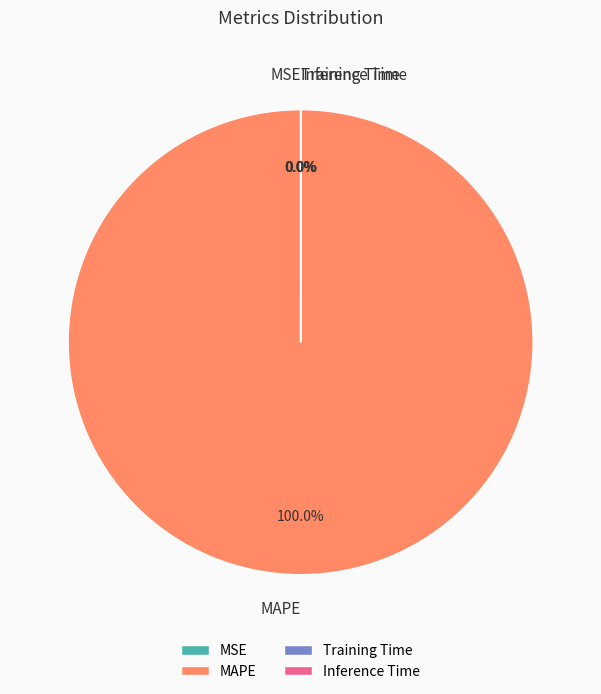

Which category accounts for the majority?

MAPE